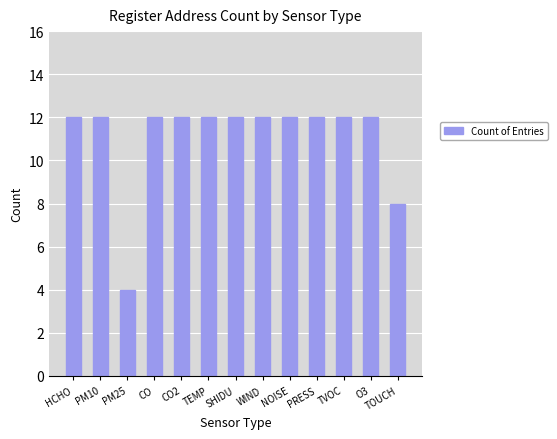

Are the bars horizontal?

No